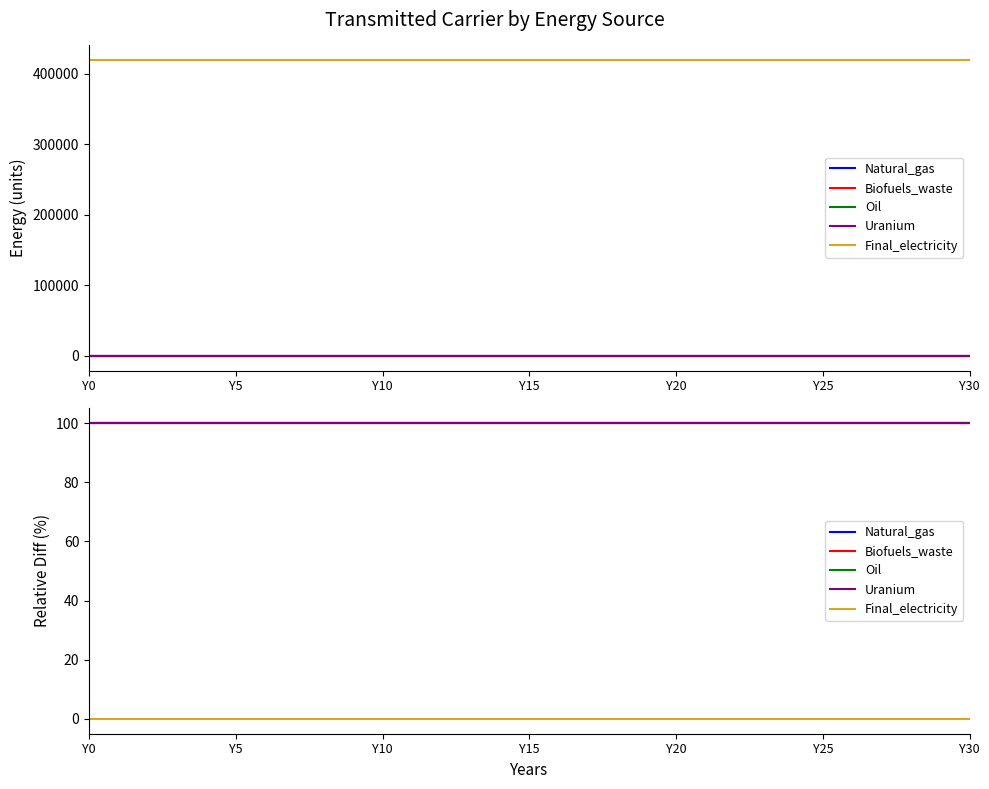

At which label does Final_electricity reach its peak?

Y0